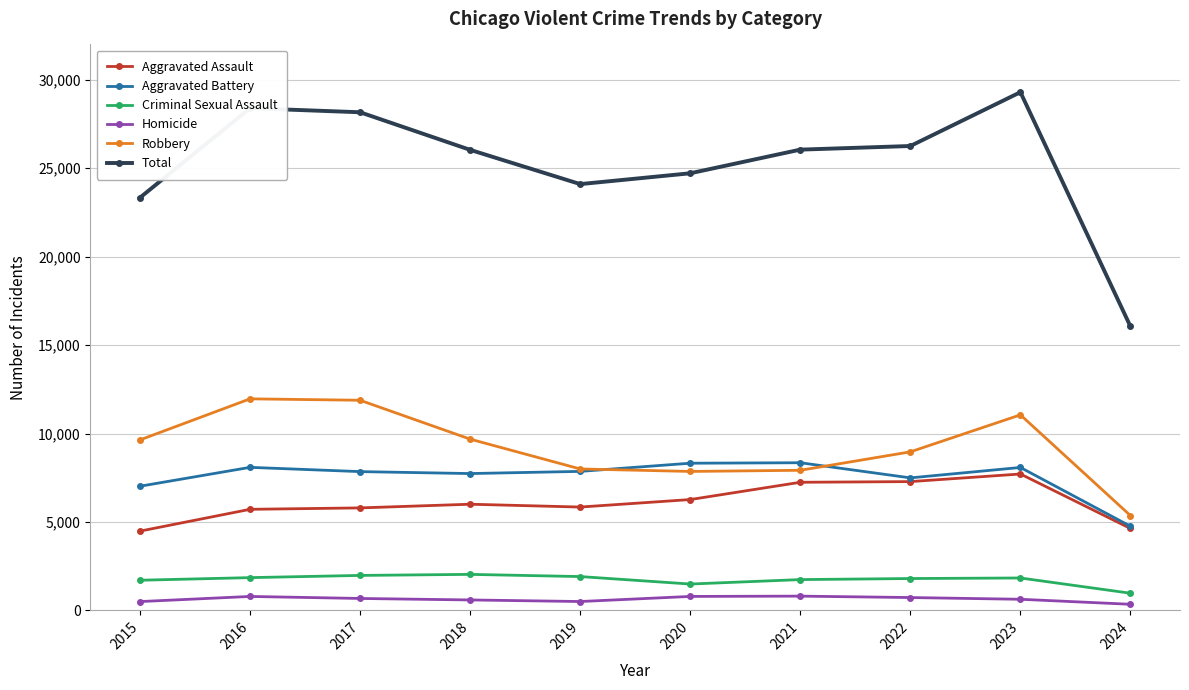

At which category is the sum across all series the highest?

2023